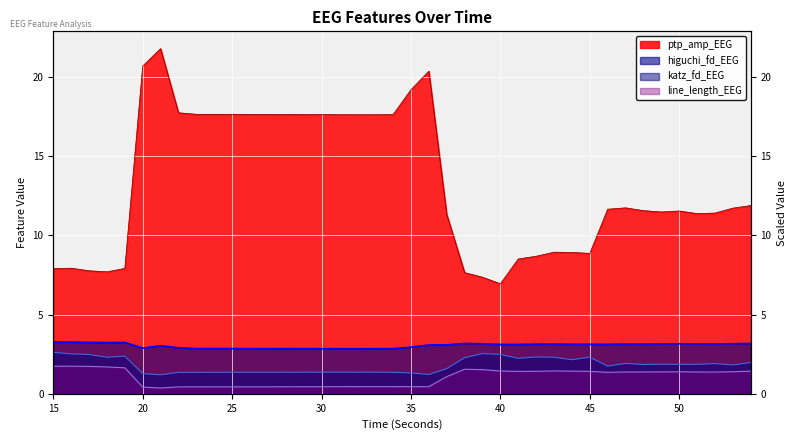

What is the average value of the higuchi_fd_EEG series?

3.0